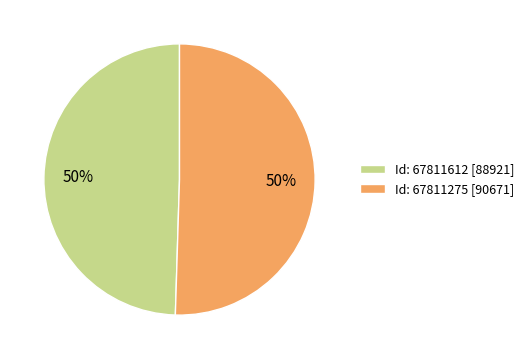

Combined, do Id: 67811275 [90671] and Id: 67811612 [88921] account for over 50%?

Yes